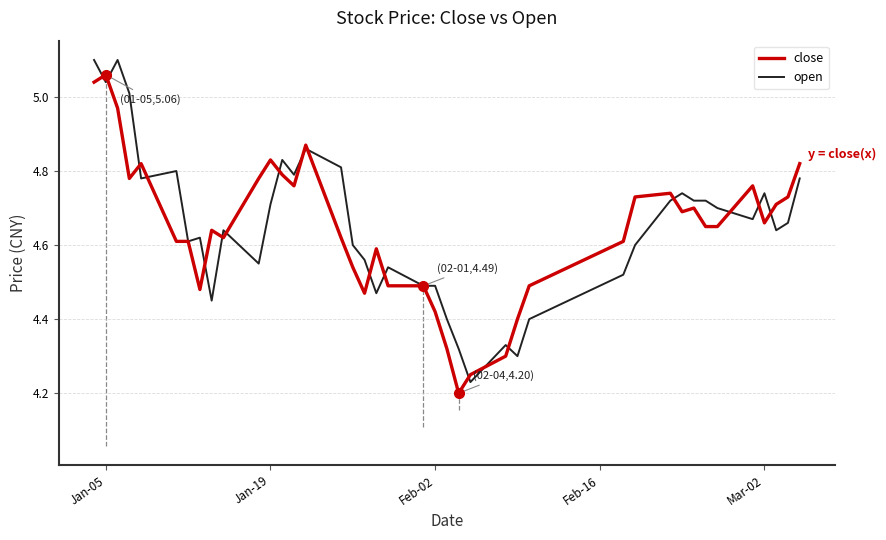

What is the value of the open point at the 20th from the left?

4.5